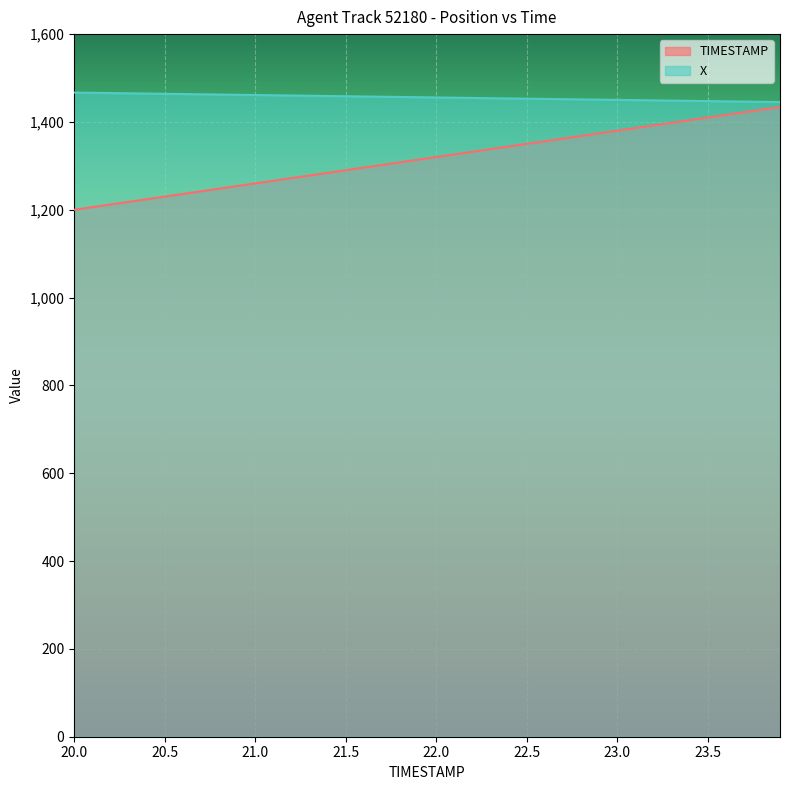

At which category does the chart reach its minimum across all series?

20.0